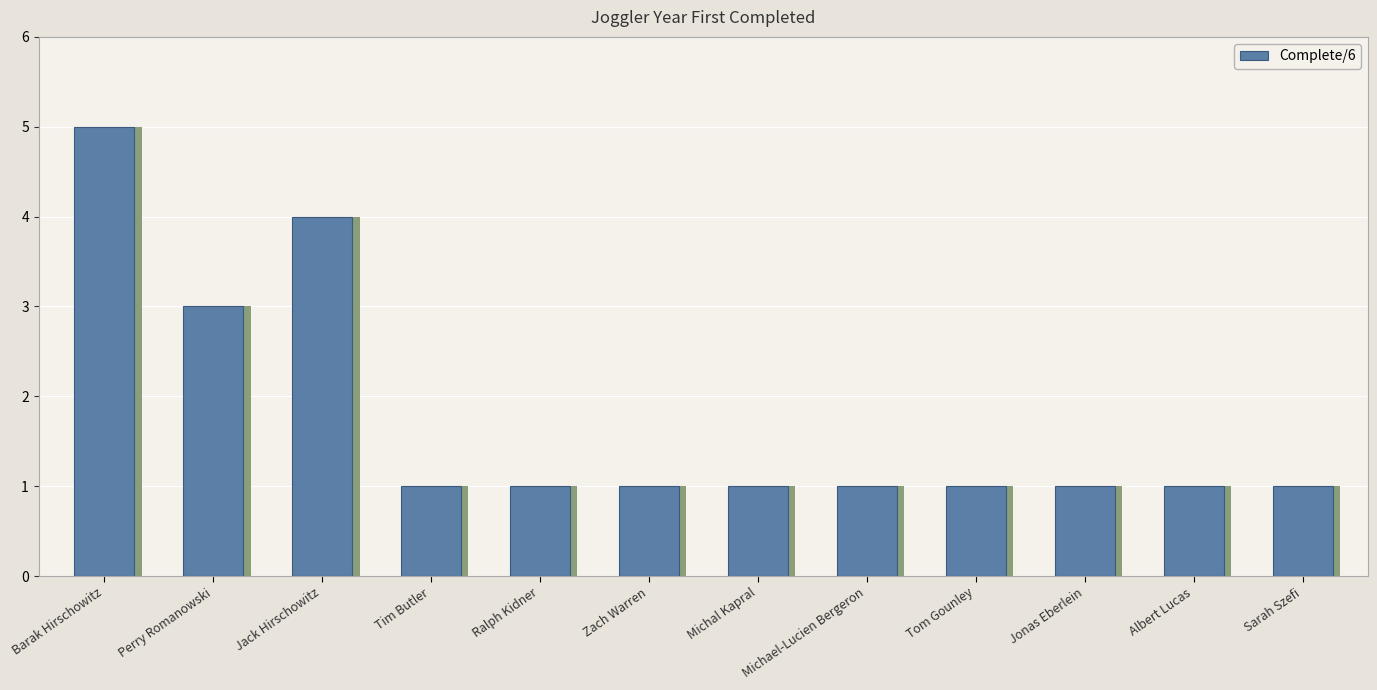

Reading left to right, extract all data points from this chart.

Barak Hirschowitz=5	Perry Romanowski=3	Jack Hirschowitz=4	Tim Butler=1	Ralph Kidner=1	Zach Warren=1	Michal Kapral=1	Michael-Lucien Bergeron=1	Tom Gounley=1	Jonas Eberlein=1	Albert Lucas=1	Sarah Szefi=1